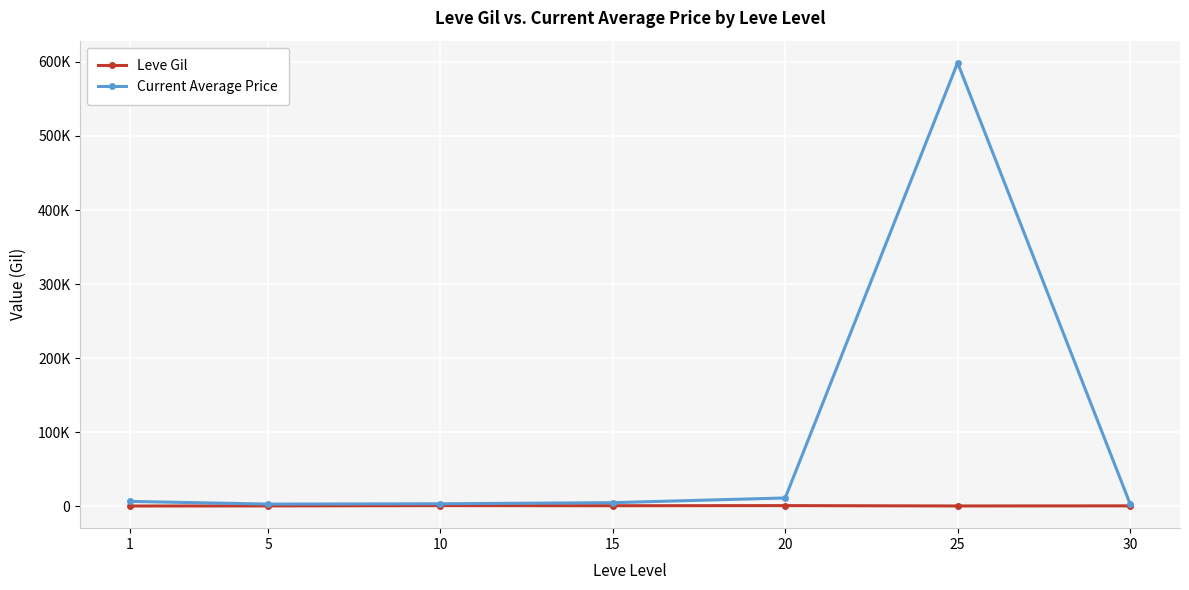

List the series in order of their peak value, highest first.

Current Average Price, Leve Gil